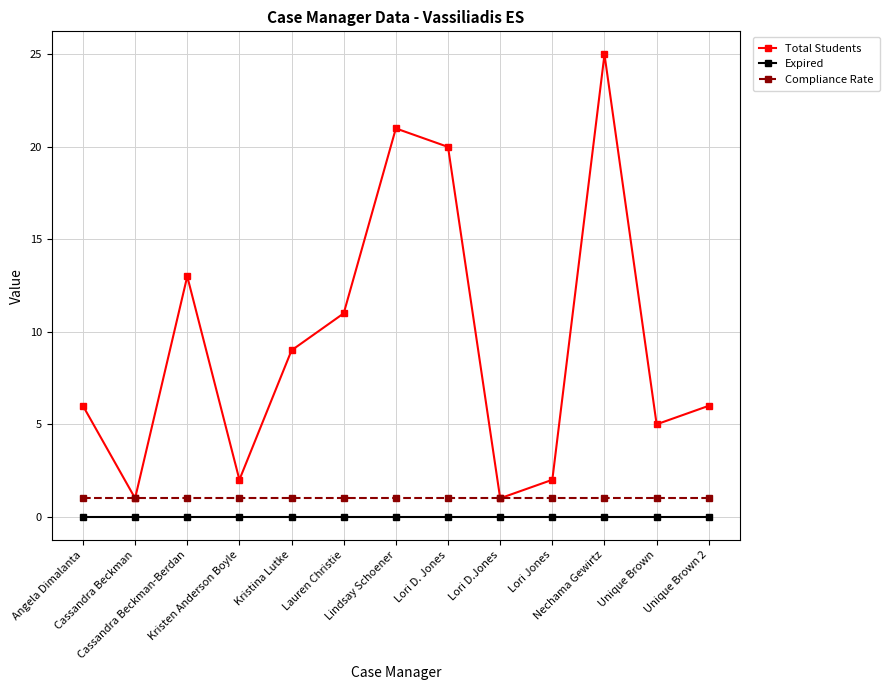

True or false: Expired and Compliance Rate cross at least once.

False